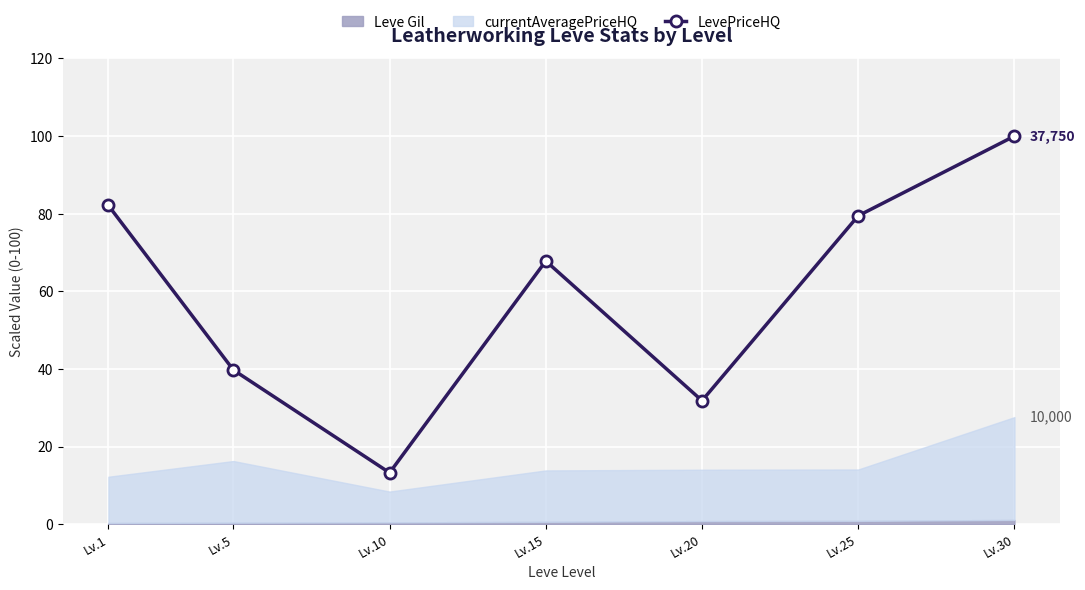

What is the value of the 1st point from the left?

82.1